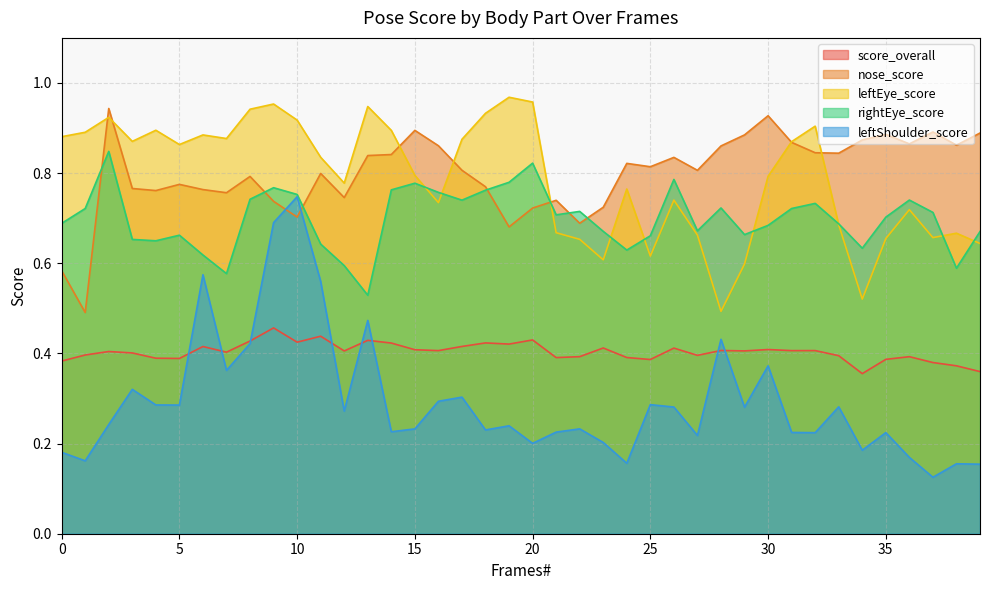

At which category does rightEye_score reach its first local peak?

2